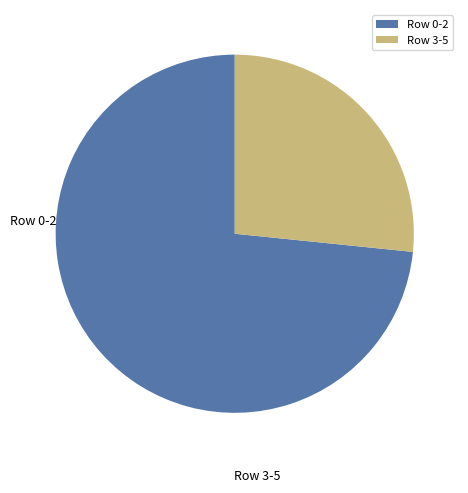

Rank the categories by value from highest to lowest.

Row 0-2, Row 3-5